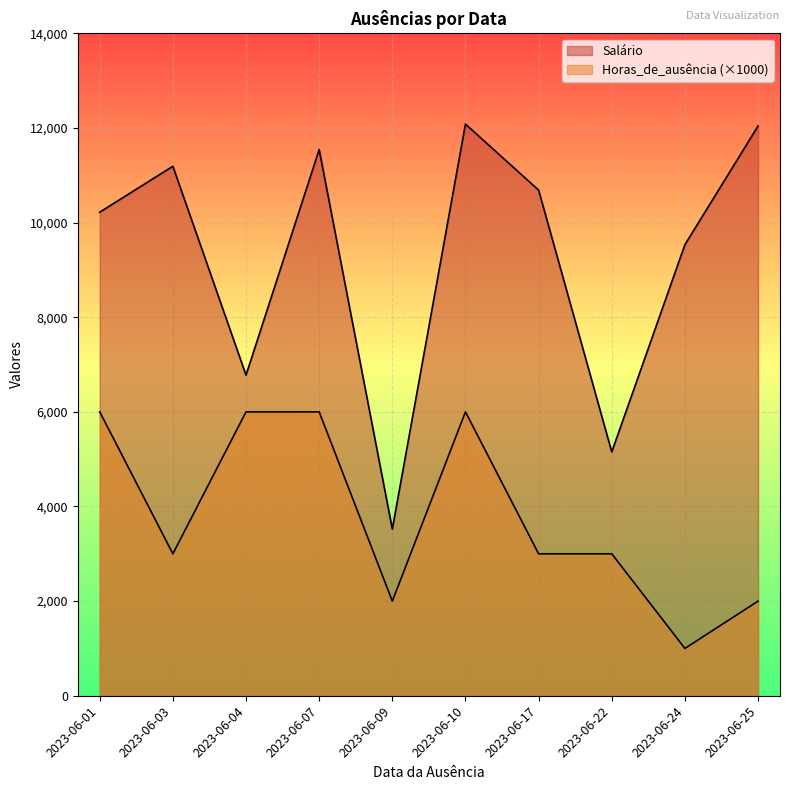

What is the minimum value for Salário?

3522.0